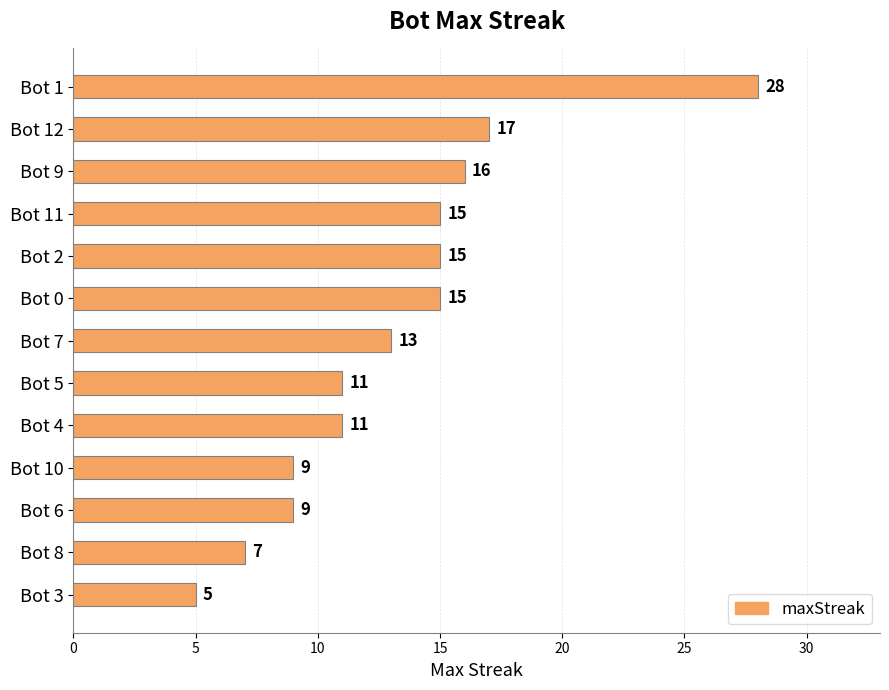

What is the difference between the values at Bot 6 and Bot 11?

6